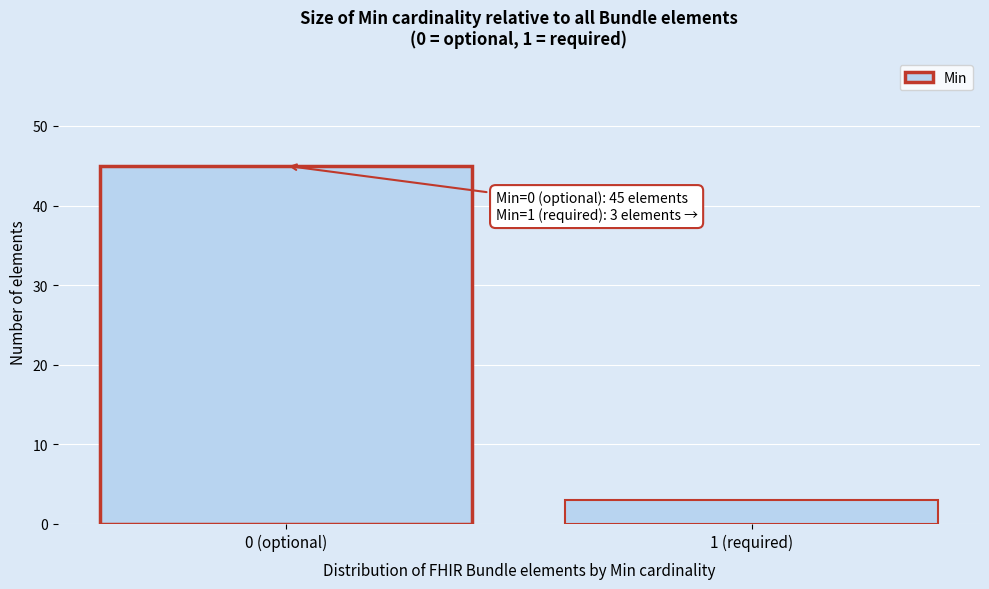

Reading left to right, what are all the values shown in this chart?

45	3